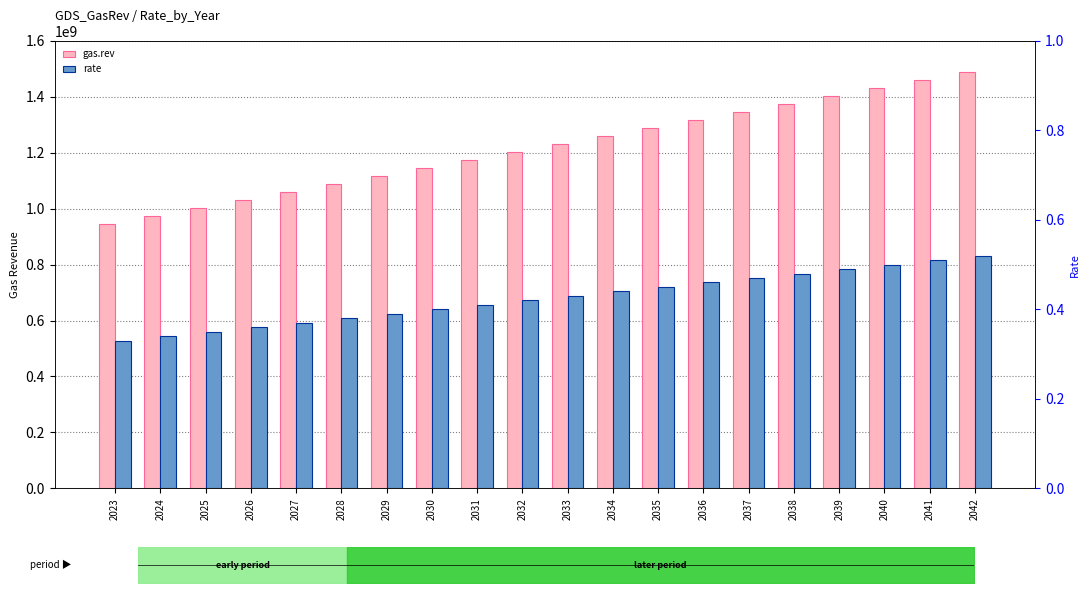

Which series changed the most between 2029 and 2036?

gas.rev